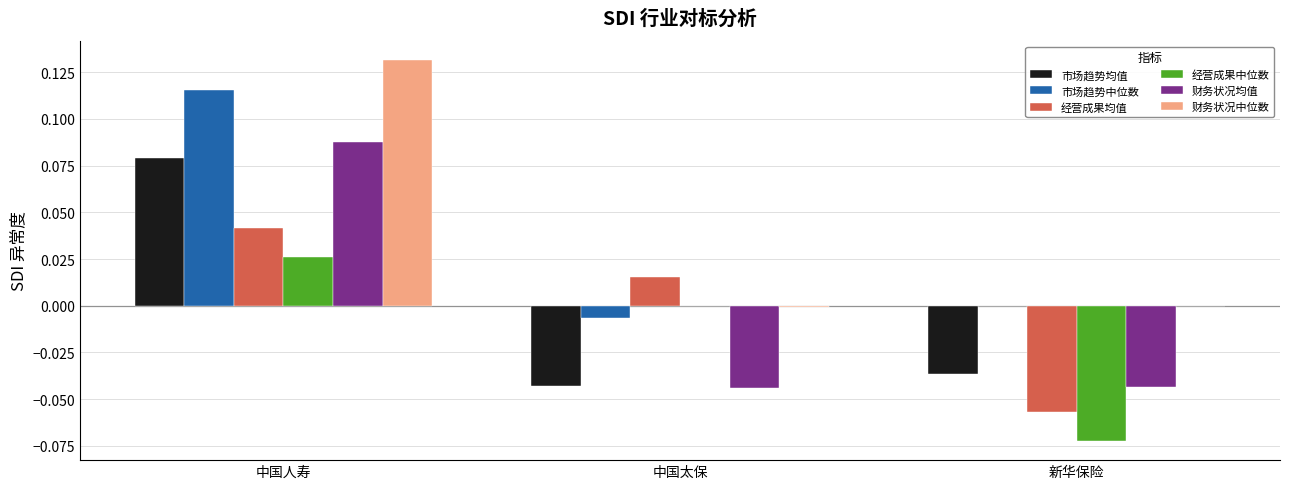

At which category is the sum across all series the highest?

中国人寿